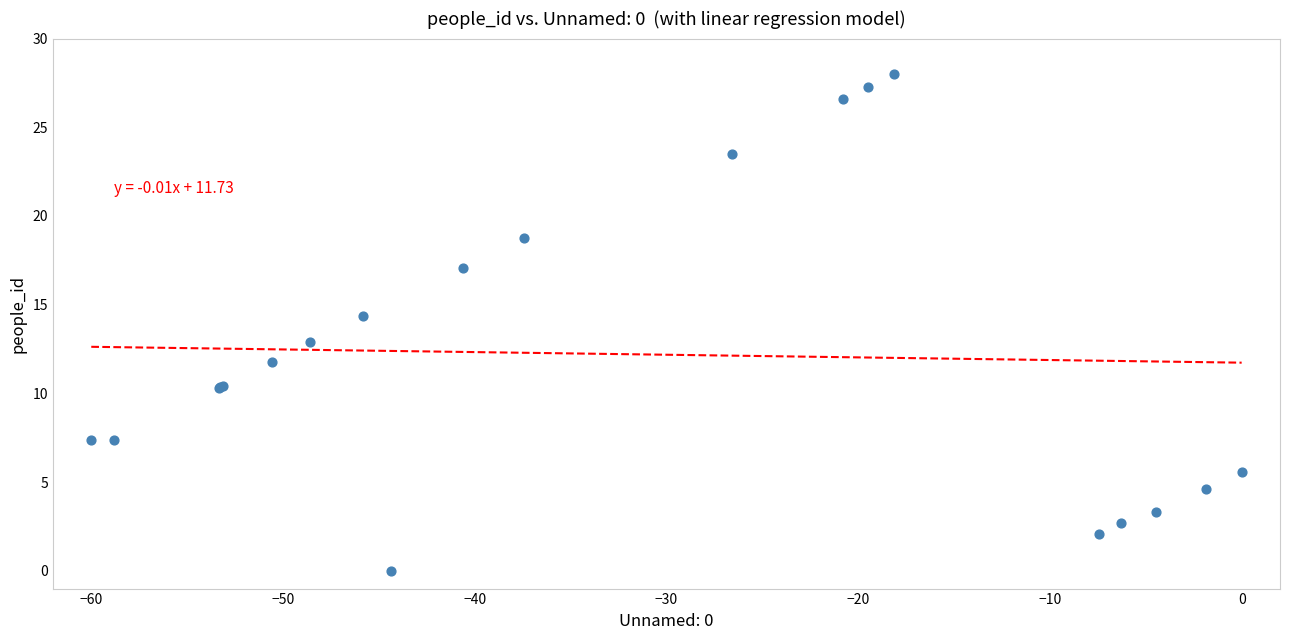

What Y value in the scatter plot is closest to 14?

14.4